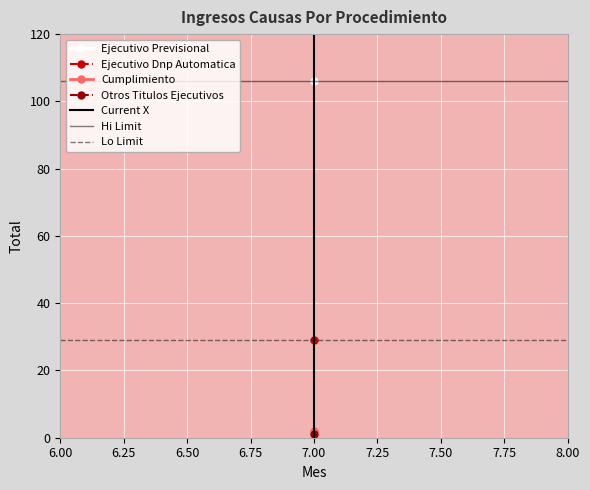

What is the difference between the highest and lowest values at 6.00?

106